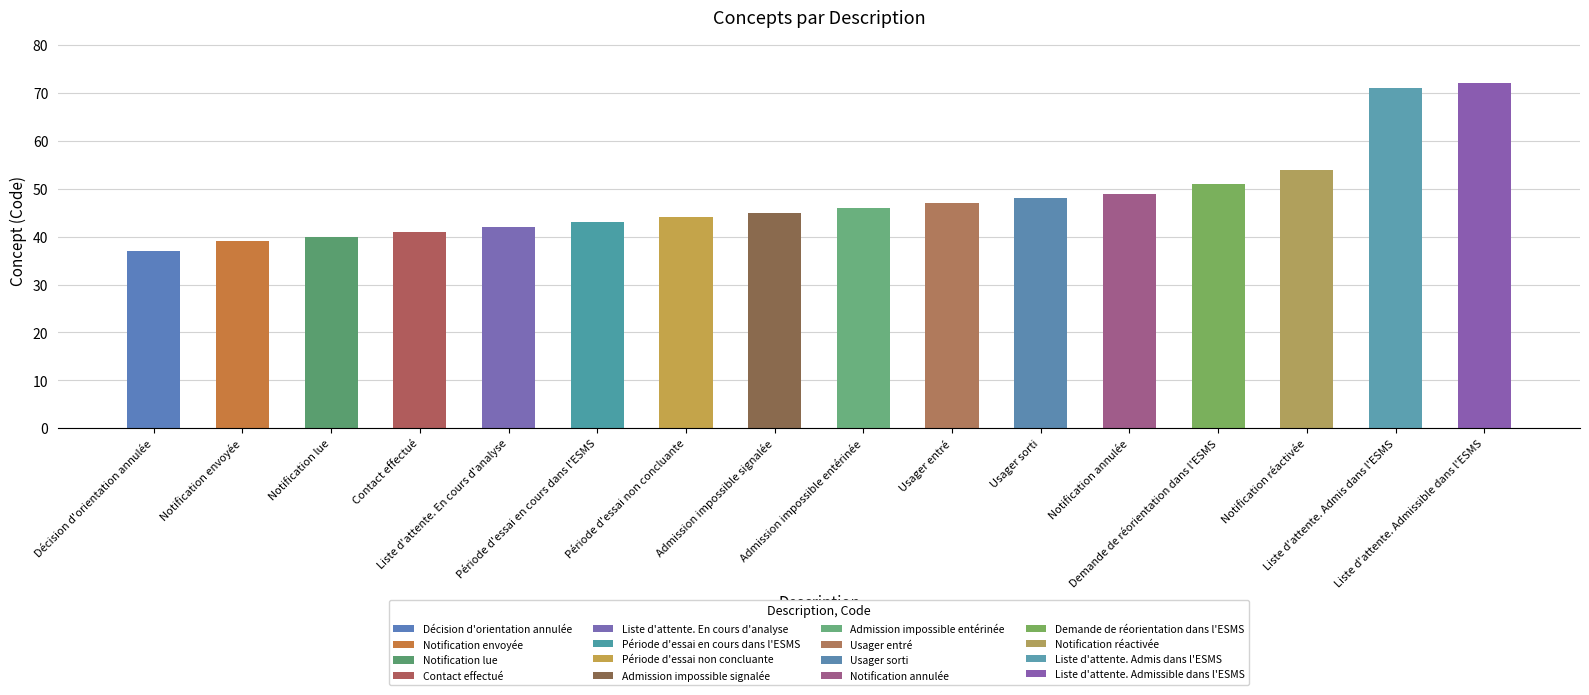

True or false: the data shows 39 at Notification envoyée.

True